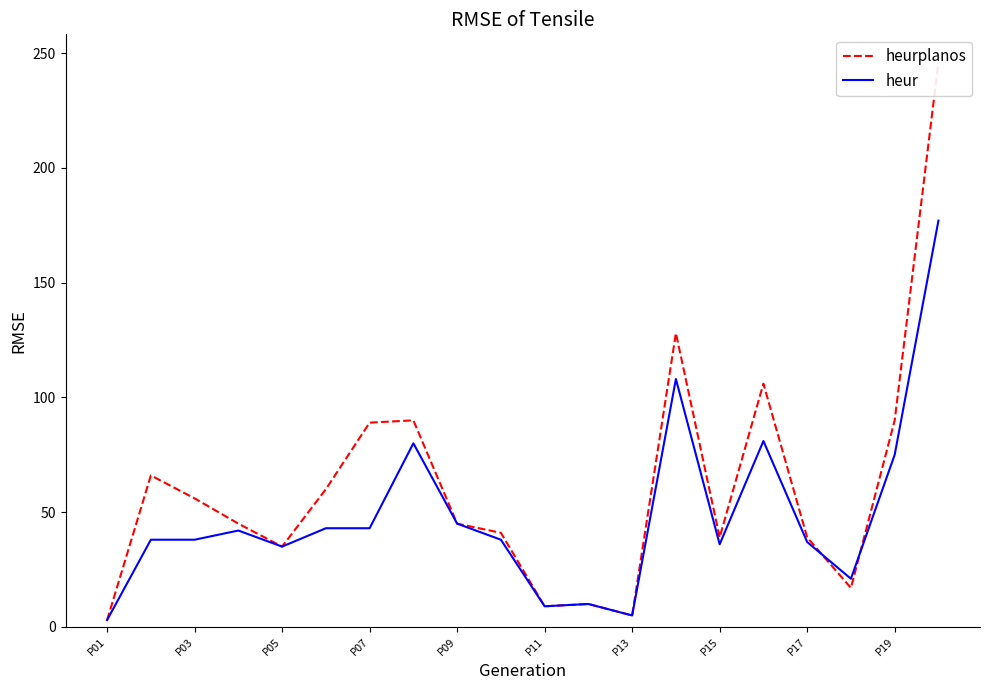

Reading left to right, list all the values displayed in this chart.

heurplanos: 3	66	56	45	35	60	89	90	45	41	9	10	5	128	39	106	39	17	90	246
heur: 3	38	38	42	35	43	43	80	45	38	9	10	5	108	36	81	37	21	75	177